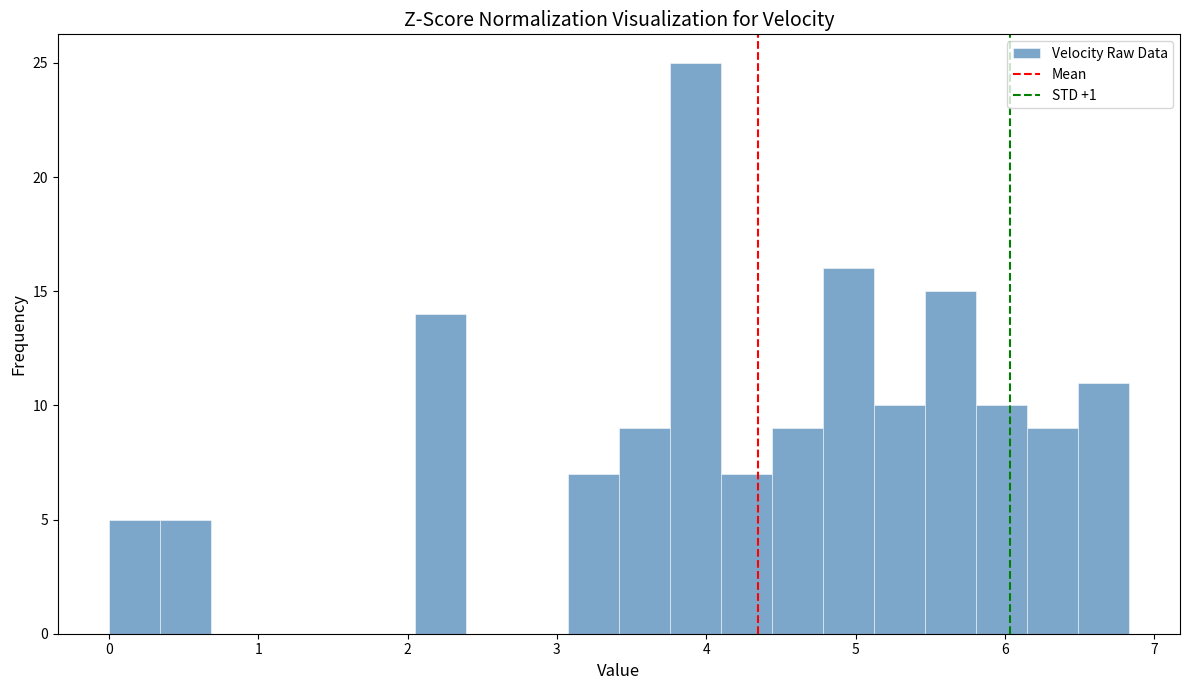

Read against the x-axis, roughly where is the centre of the tallest bar?

3.9